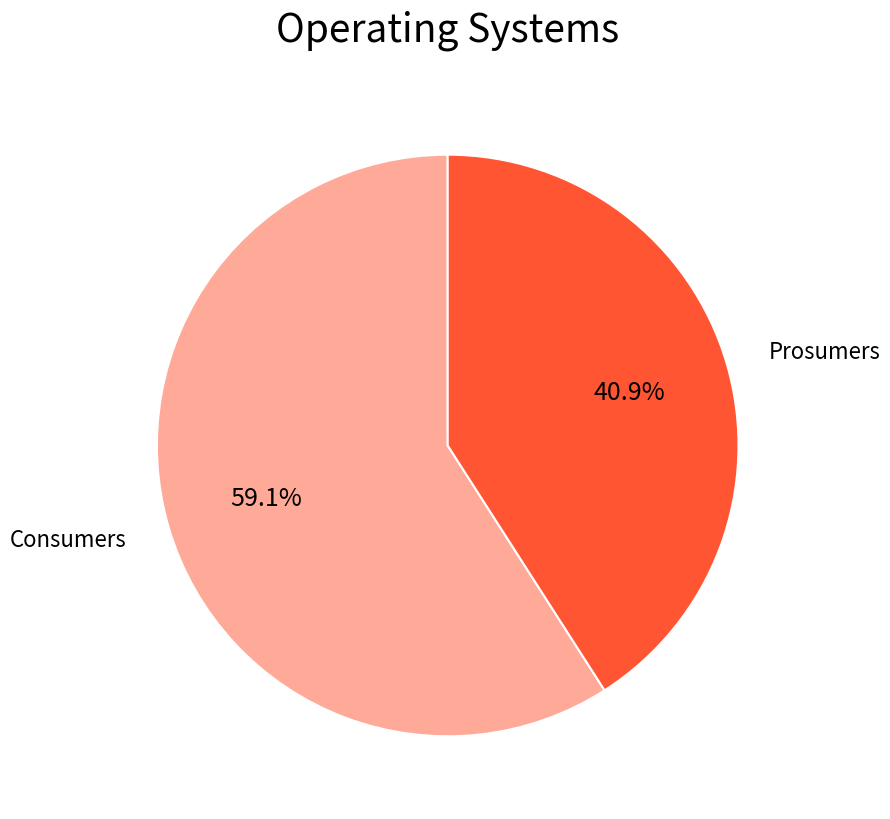

Is there any slice that represents more than half of the pie?

Yes